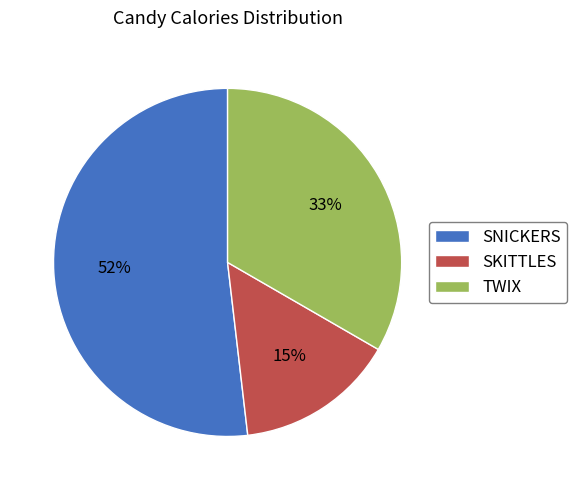

Is it true that SNICKERS is 42% of the pie?

False